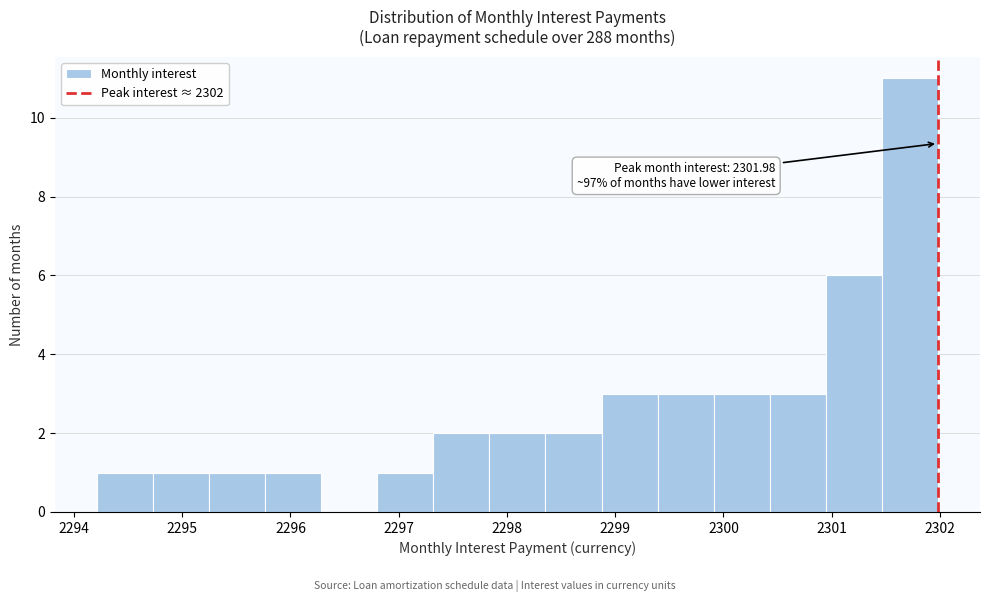

Over which range of the x-axis is the bar tallest?

2301.5 to 2302.0